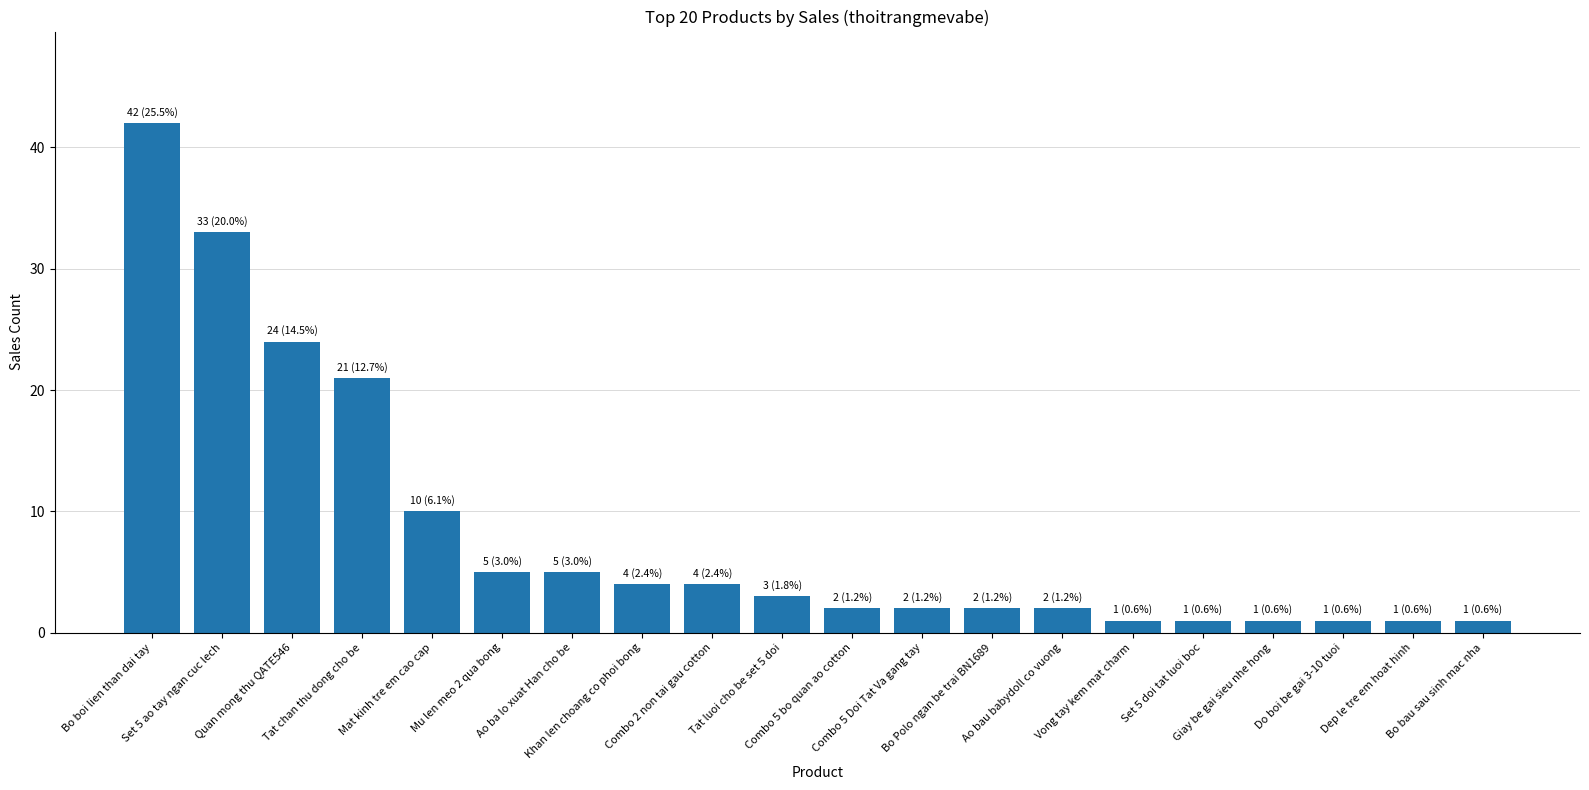

Reading right to left, what are all the values shown in this chart?

1	1	1	1	1	1	2	2	2	2	3	4	4	5	5	10	21	24	33	42